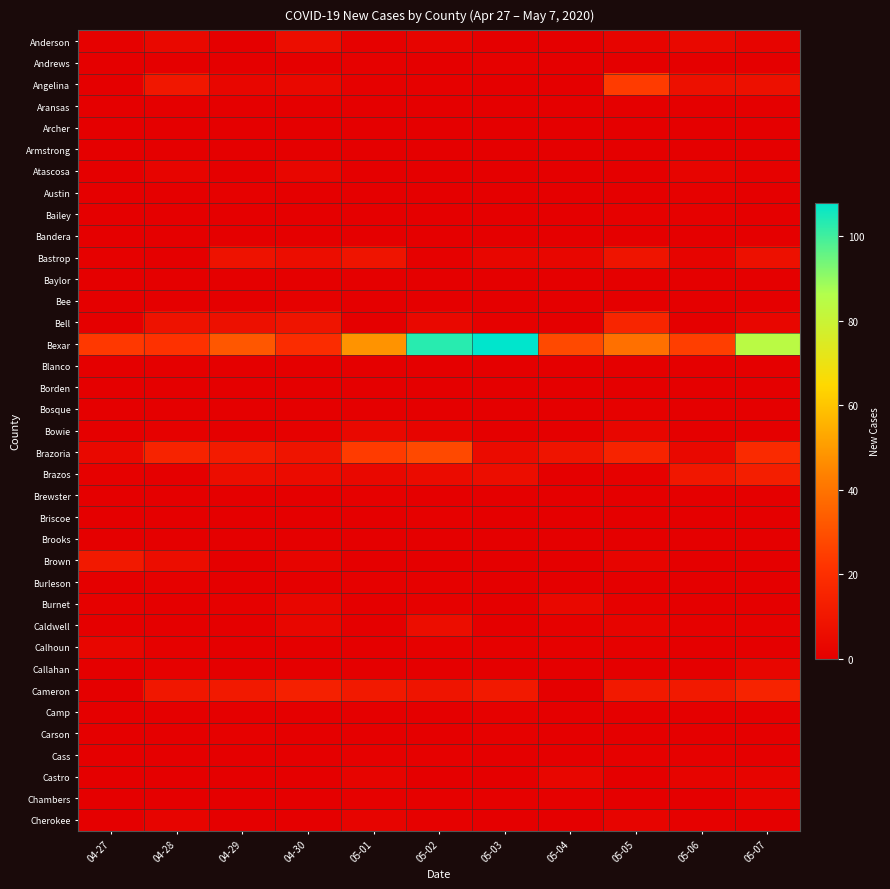

Which series changed the most between 04-29 and 05-01?

Bexar